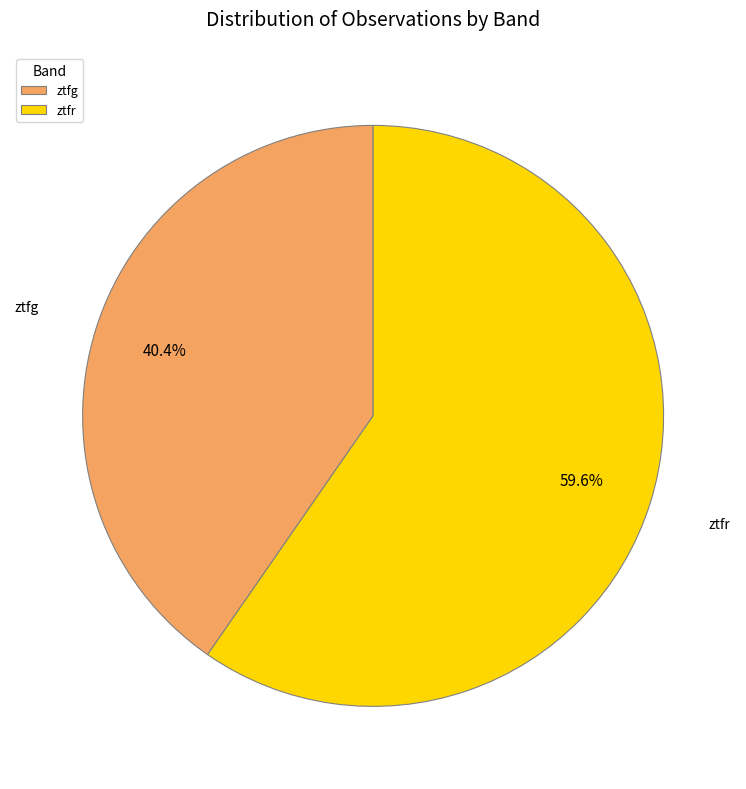

Do ztfg and ztfr together represent more than half of the pie?

Yes